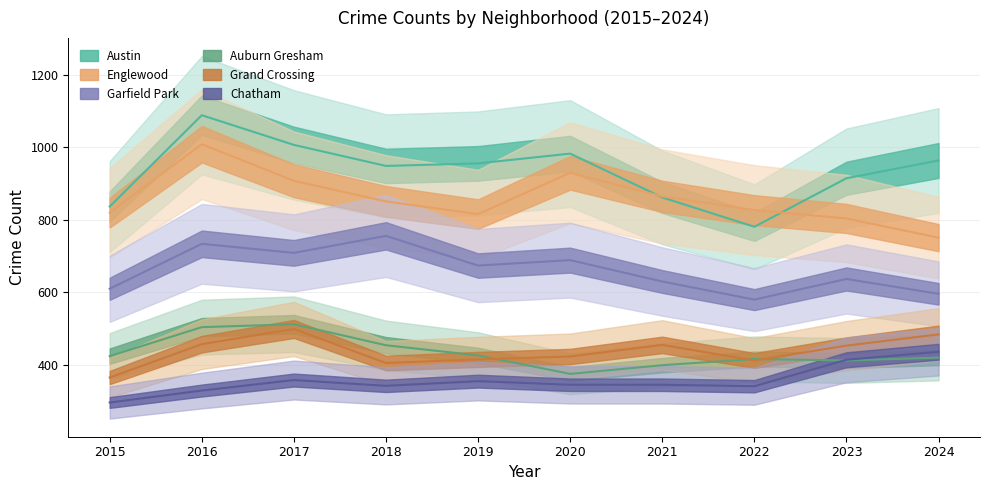

Reading right to left, transcribe all the data shown in this chart.

Austin: 2024=964	2023=915	2022=781	2021=862	2020=983	2019=956	2018=949	2017=1007	2016=1089	2015=837
Englewood: 2024=751	2023=804	2022=827	2021=865	2020=930	2019=816	2018=851	2017=908	2016=1009	2015=820
Garfield Park: 2024=596	2023=637	2022=580	2021=630	2020=689	2019=674	2018=756	2017=709	2016=734	2015=610
Auburn Gresham: 2024=420	2023=412	2022=416	2021=399	2020=375	2019=426	2018=454	2017=512	2016=504	2015=424
Grand Crossing: 2024=484	2023=453	2022=412	2021=455	2020=423	2019=415	2018=405	2017=499	2016=457	2015=365
Chatham: 2024=436	2023=414	2022=341	2021=345	2020=345	2019=355	2018=342	2017=358	2016=329	2015=296